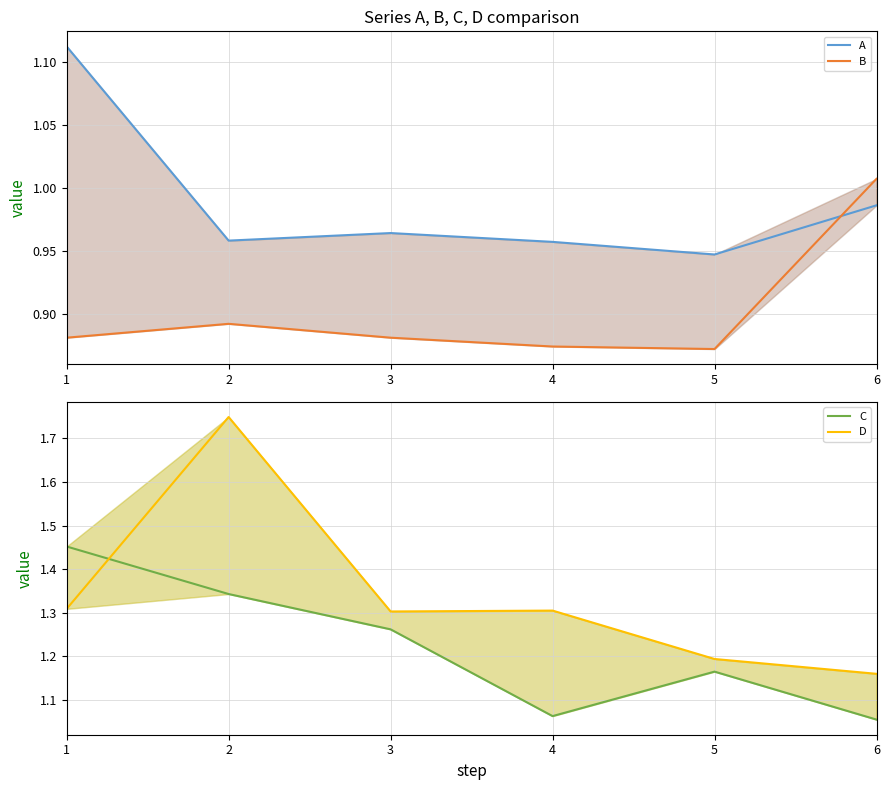

Rank the series at 2 from highest to lowest value.

D, C, A, B